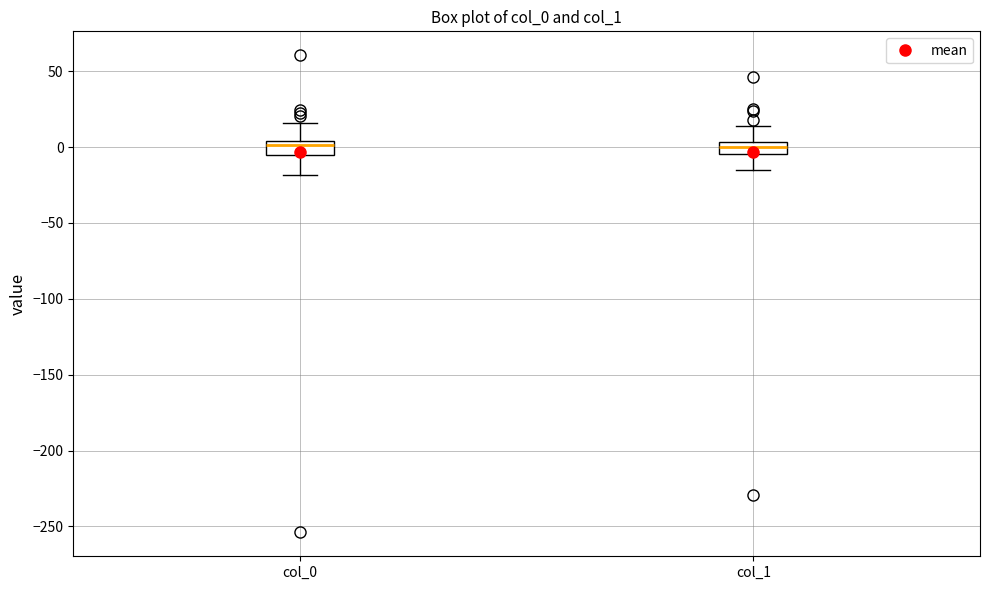

Reading left to right, transcribe this box plot: for each box, give where its median line is, the range the box spans, and where its two whiskers end, as read against the y-axis. The values are not printed on the chart, so give them approximately, as read against the axis.

col_0: median 0, box -5 to 5, whiskers -20 to 15
col_1: median 0, box -5 to 5, whiskers -15 to 15